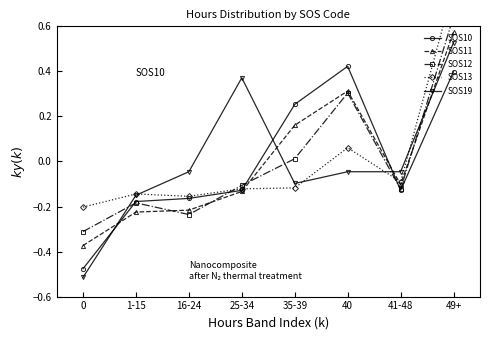

How many data points does each series have?

8